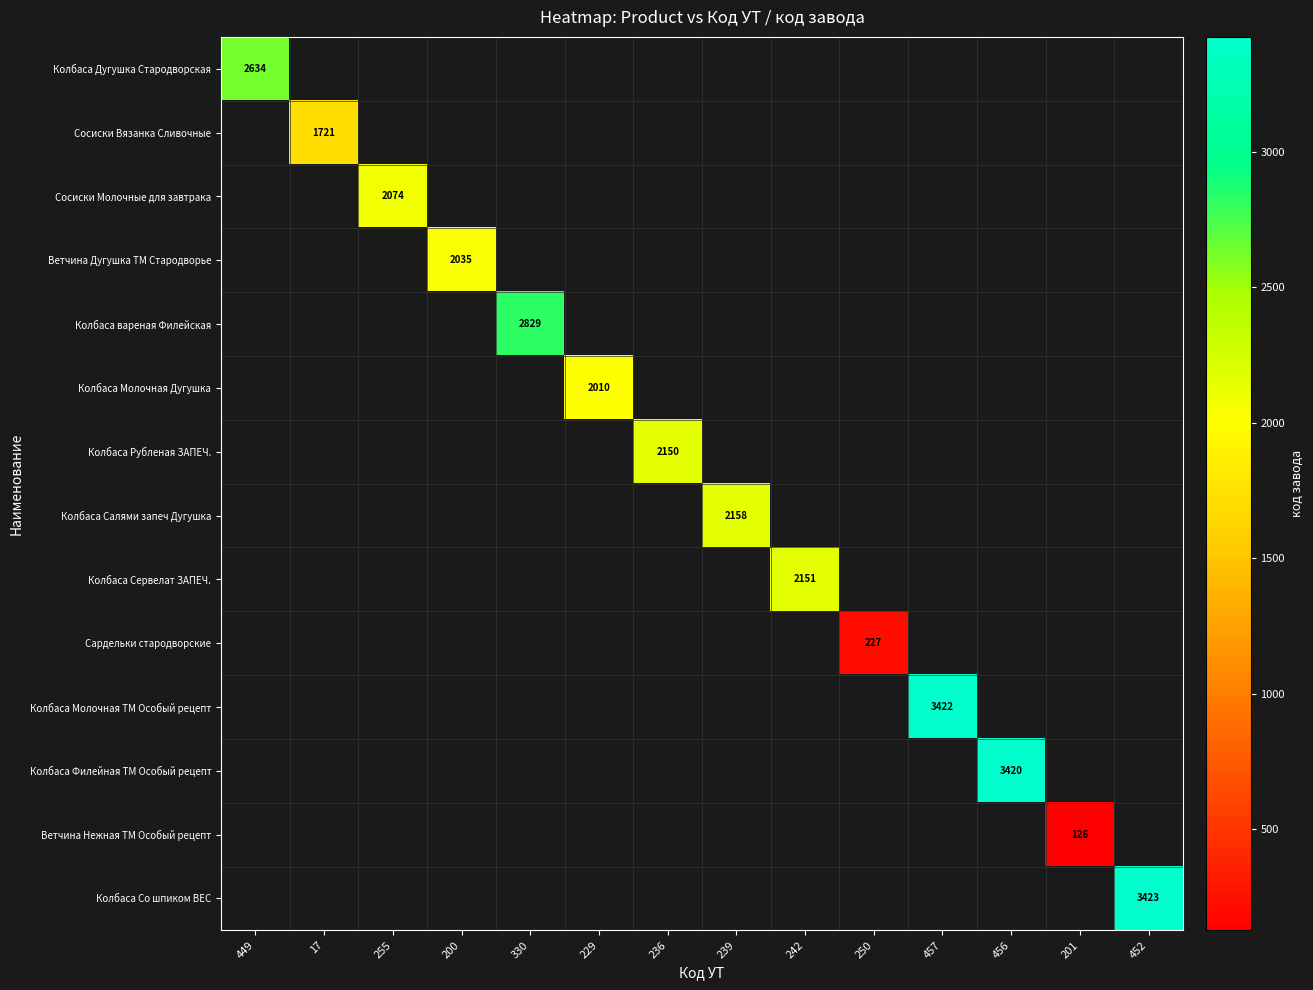

The Колбаса Молочная Дугушка series shows 2010 at 229. True or false?

True